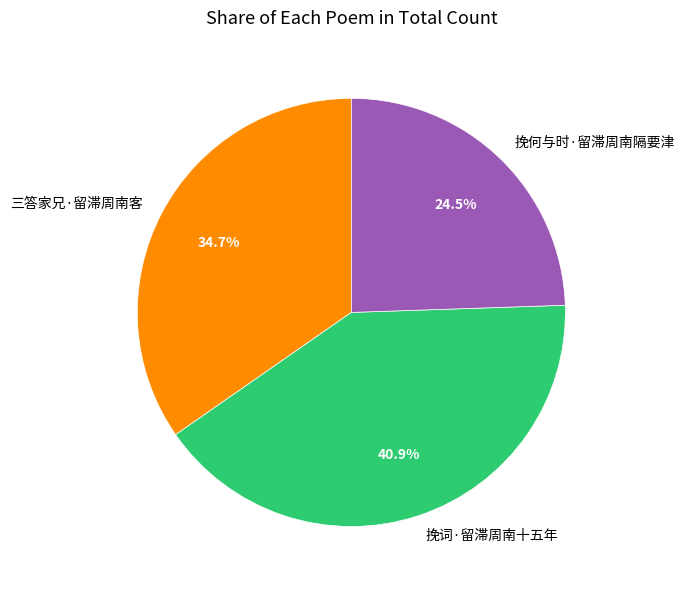

To the nearest percent, what is the difference between the 挽何与时·留滞周南隔要津 and 三答家兄·留滞周南客 slice percentages?

10%